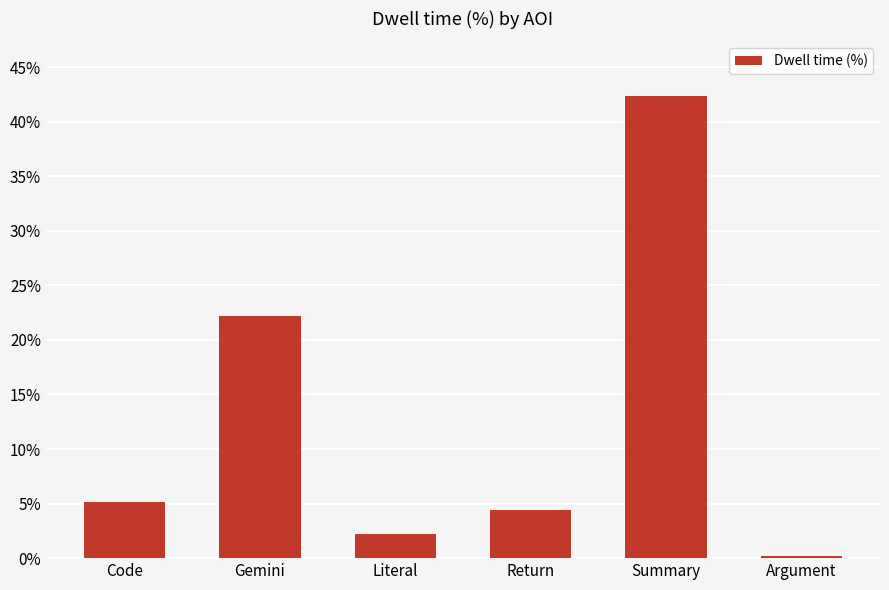

What is the sum of all values?

76.5